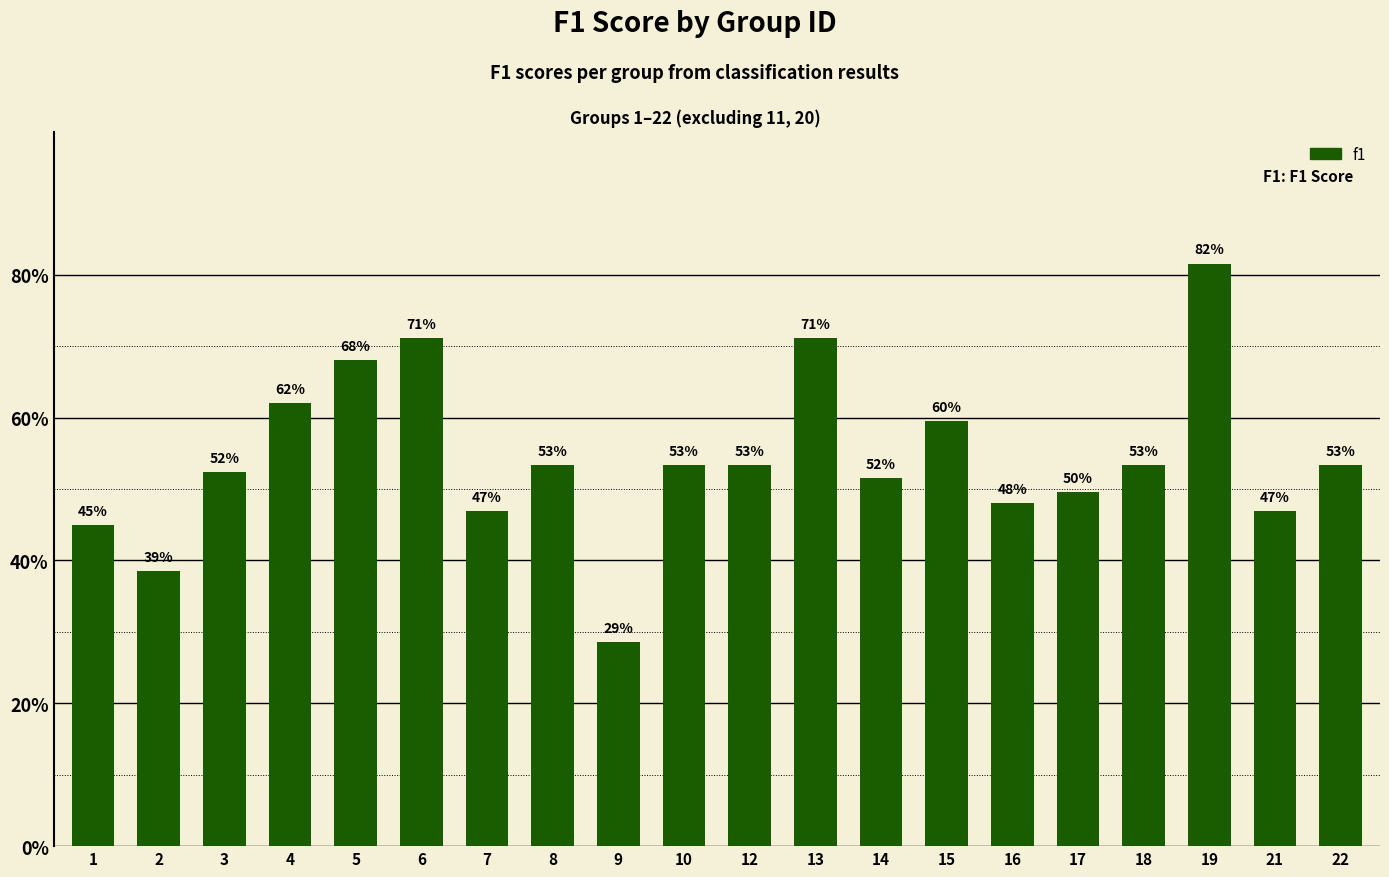

Are the bars horizontal?

No